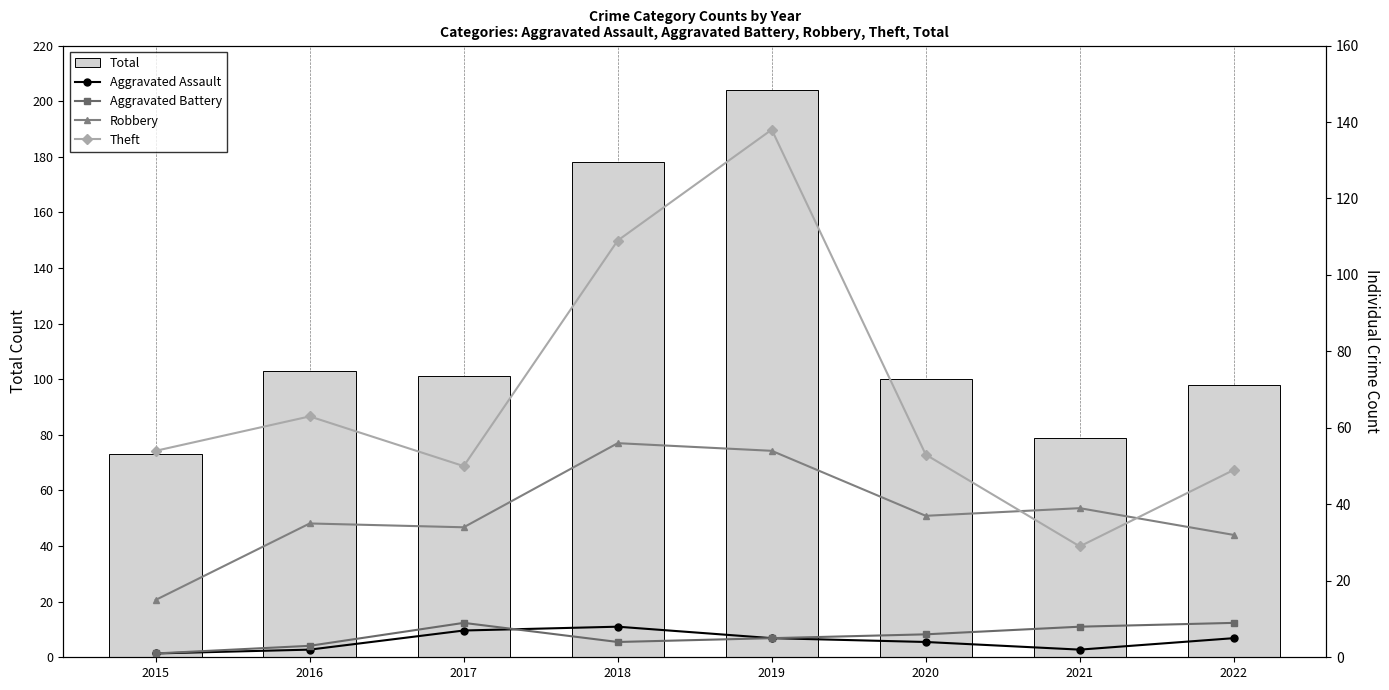

What is the sum of all Total values?

936